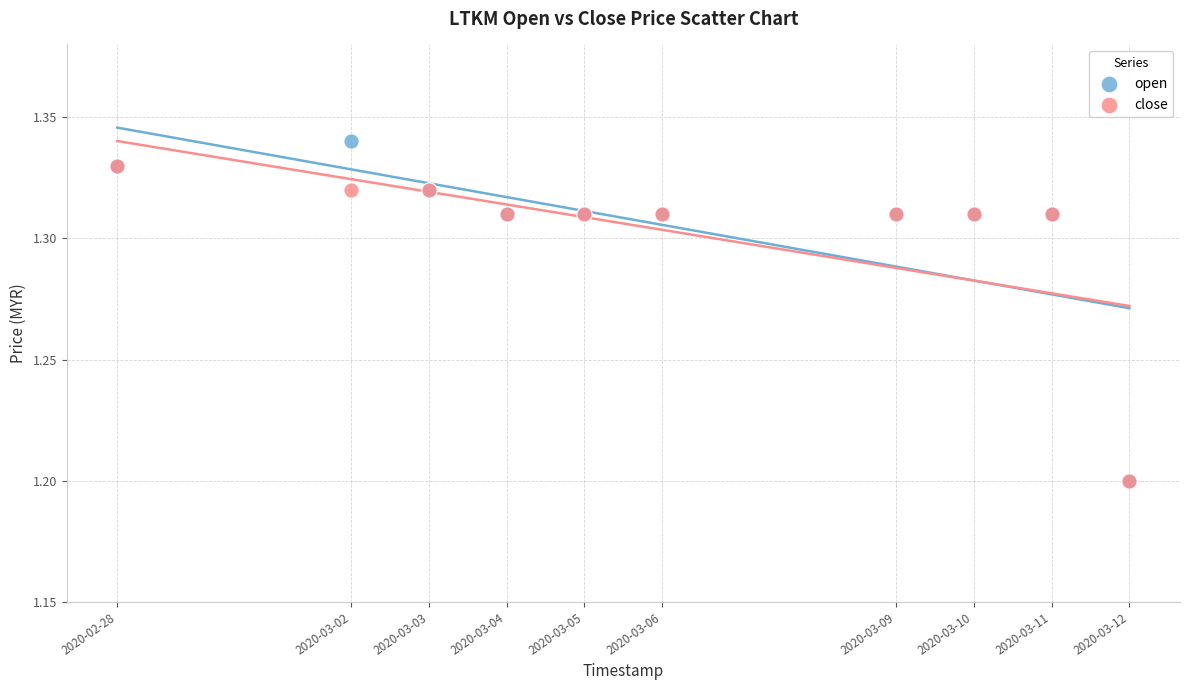

What are all the series names shown in the legend?

open, close